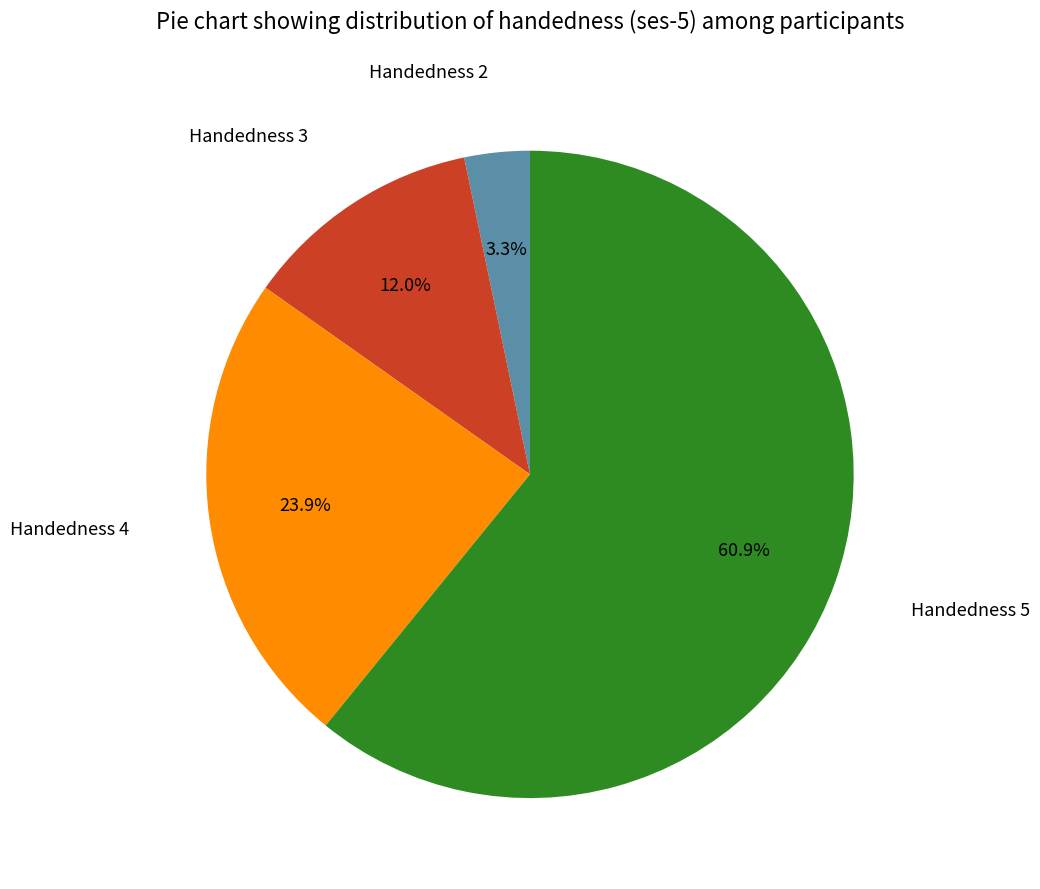

Is there any slice that represents more than half of the pie?

Yes